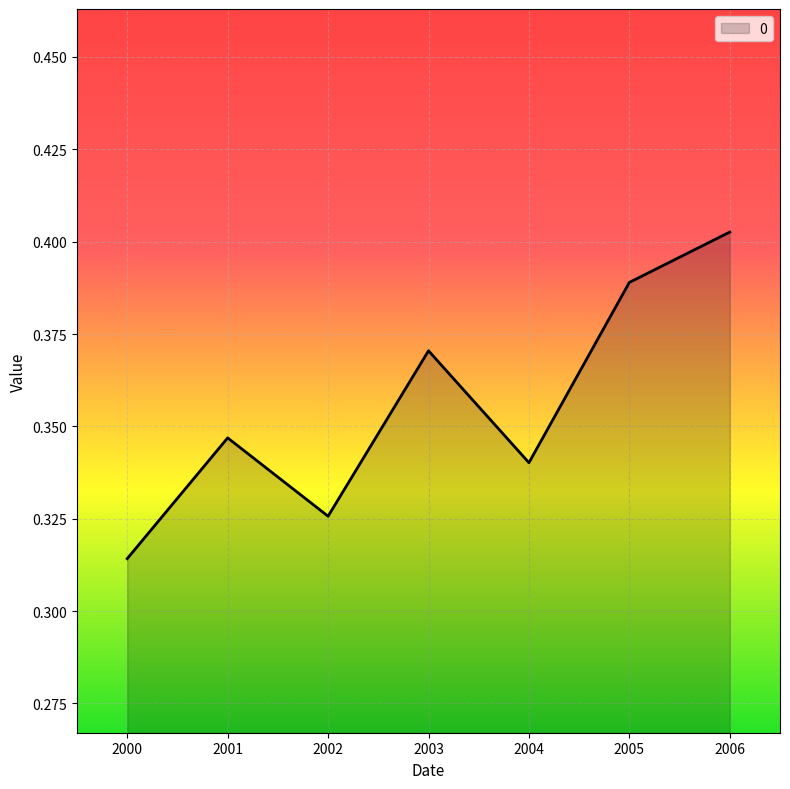

Which label corresponds to the largest value in the chart?

2006